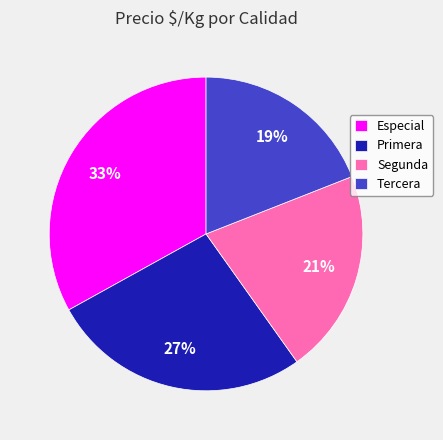

The Segunda slice represents 21% of the pie. True or false?

True